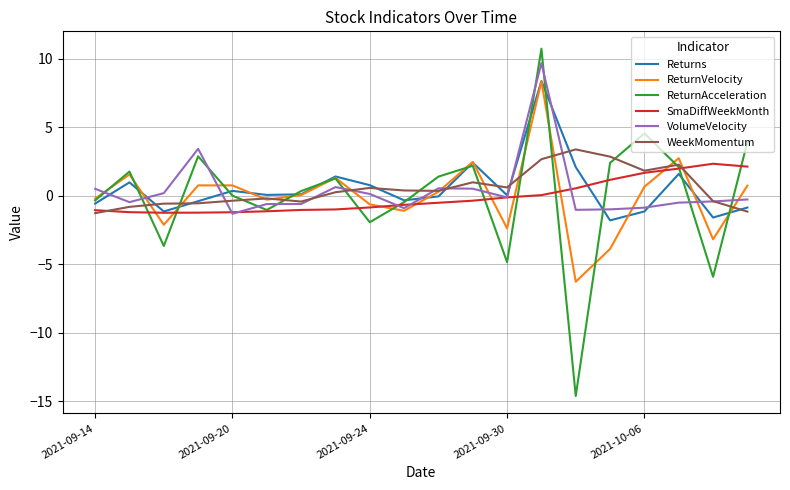

What is the maximum value for VolumeVelocity?

9.7